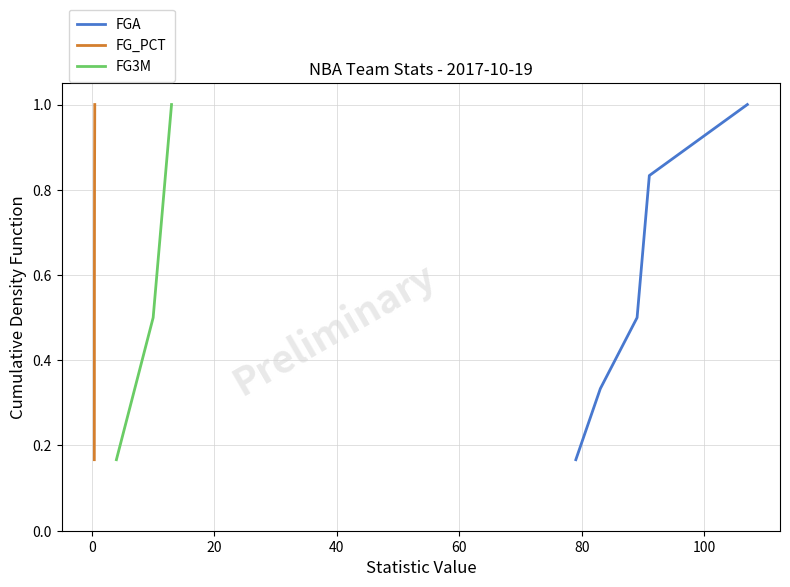

How many lines are shown in the chart?

3